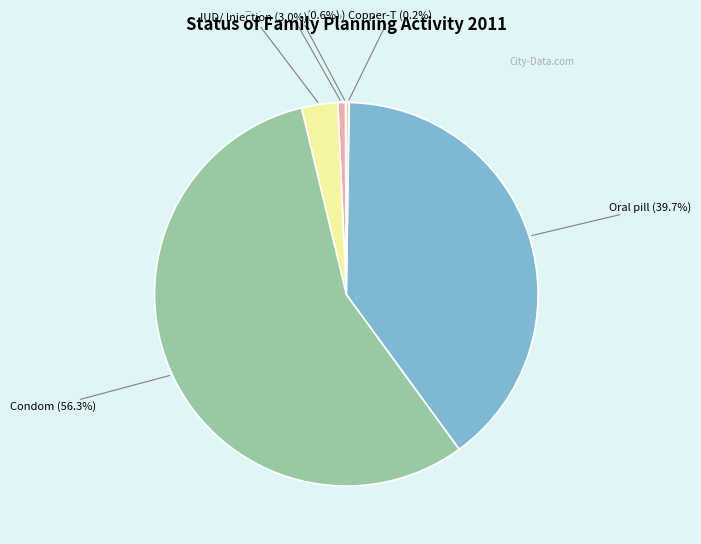

Is there a majority slice in this chart?

Yes